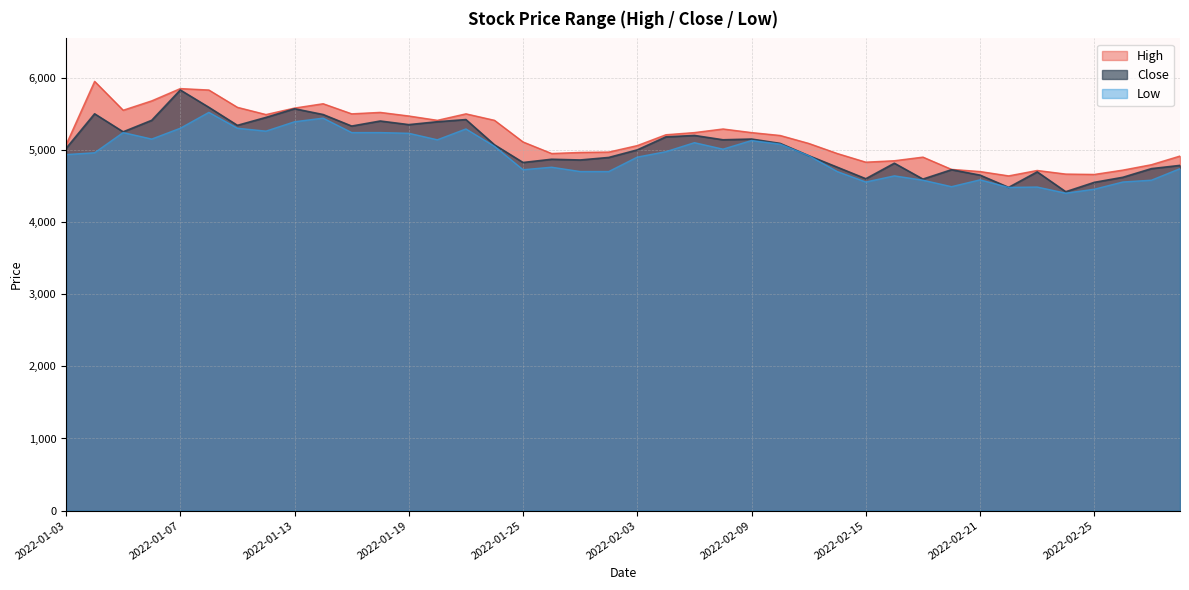

True or false: High has a value of 5520 at 2022-01-18.

True